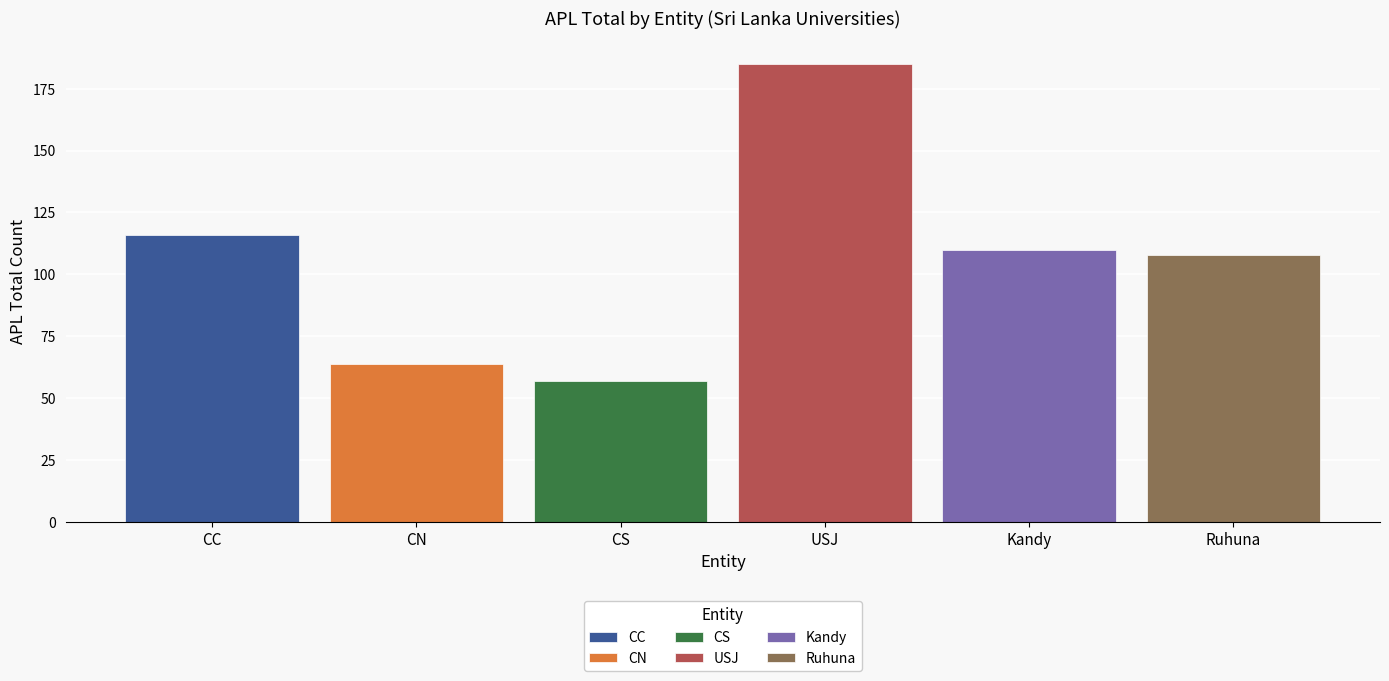

Which series has the largest range (max minus min)?

CC